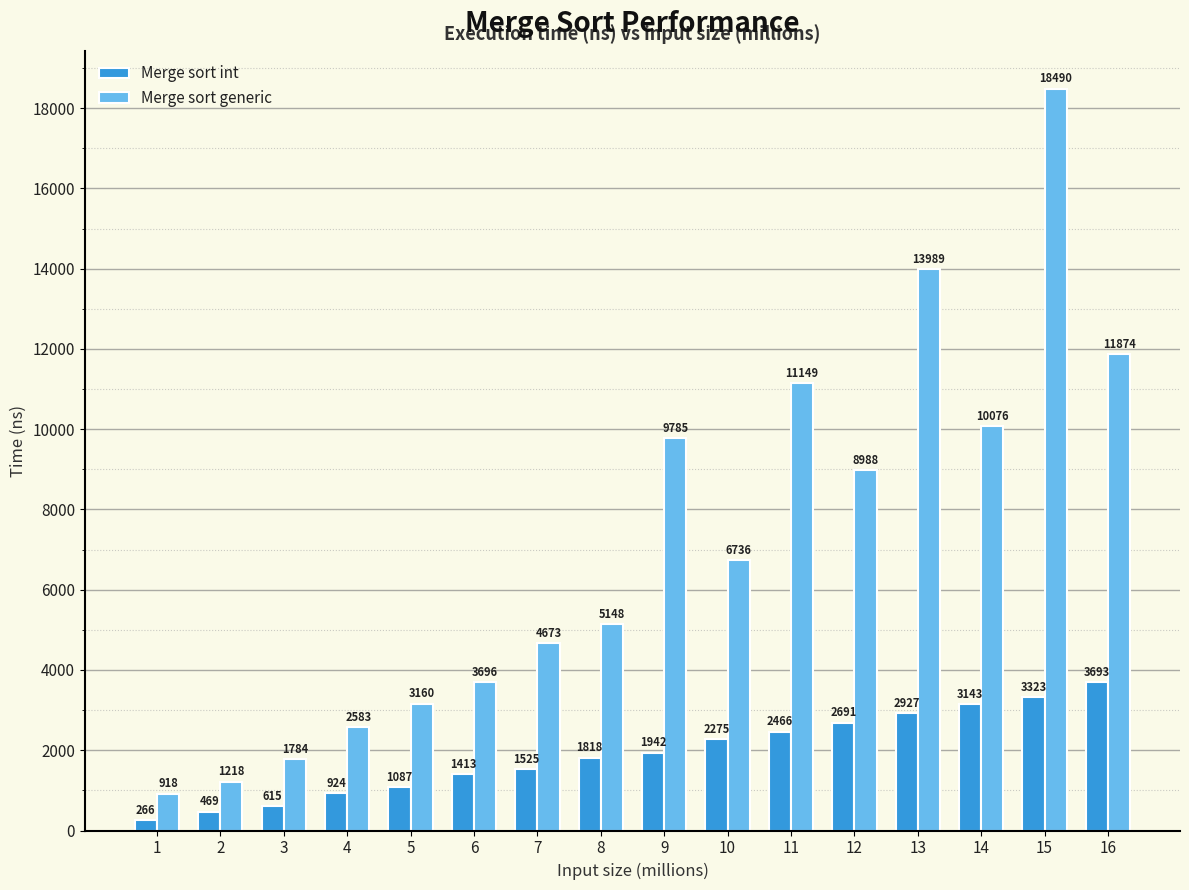

Which series has the largest total across all categories?

Merge sort generic